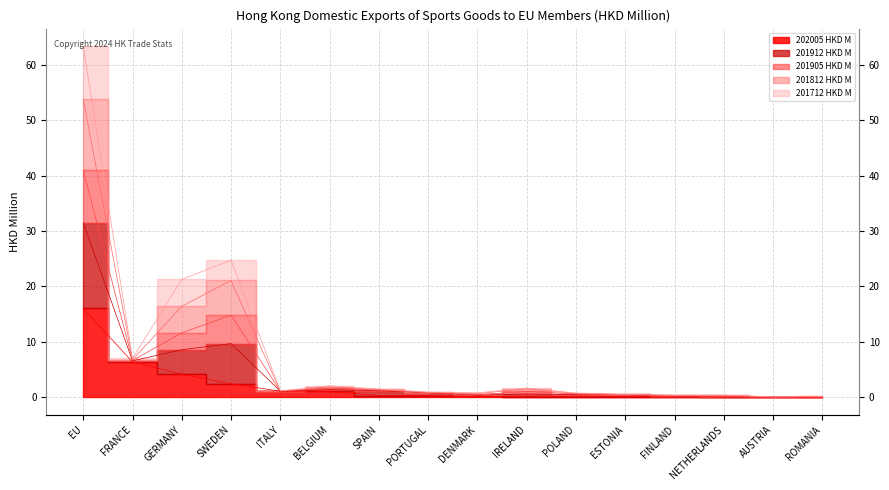

What is the label of the 3rd point from the left?

GERMANY